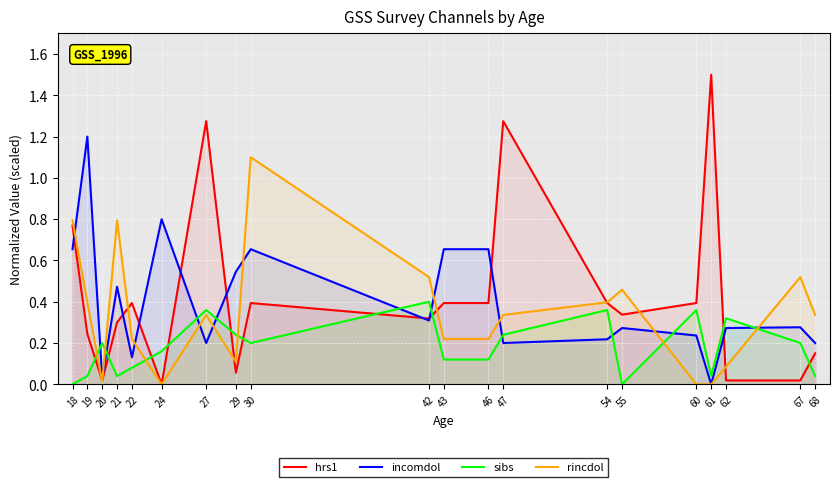

What is the sum of all incomdol values?

8.0